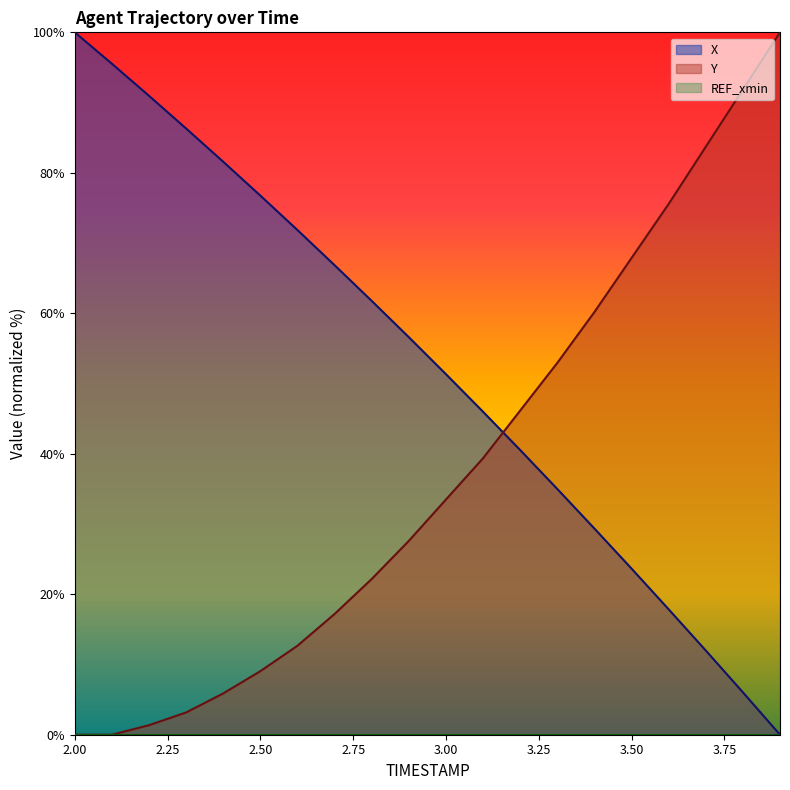

How many data points in X are above 56?

10